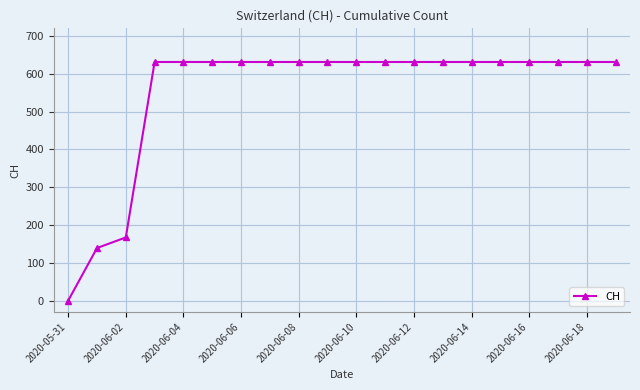

Reading right to left, transcribe all the data shown in this chart.

631	631	631	631	631	631	631	631	631	631	631	631	631	631	631	631	631	167	139	0